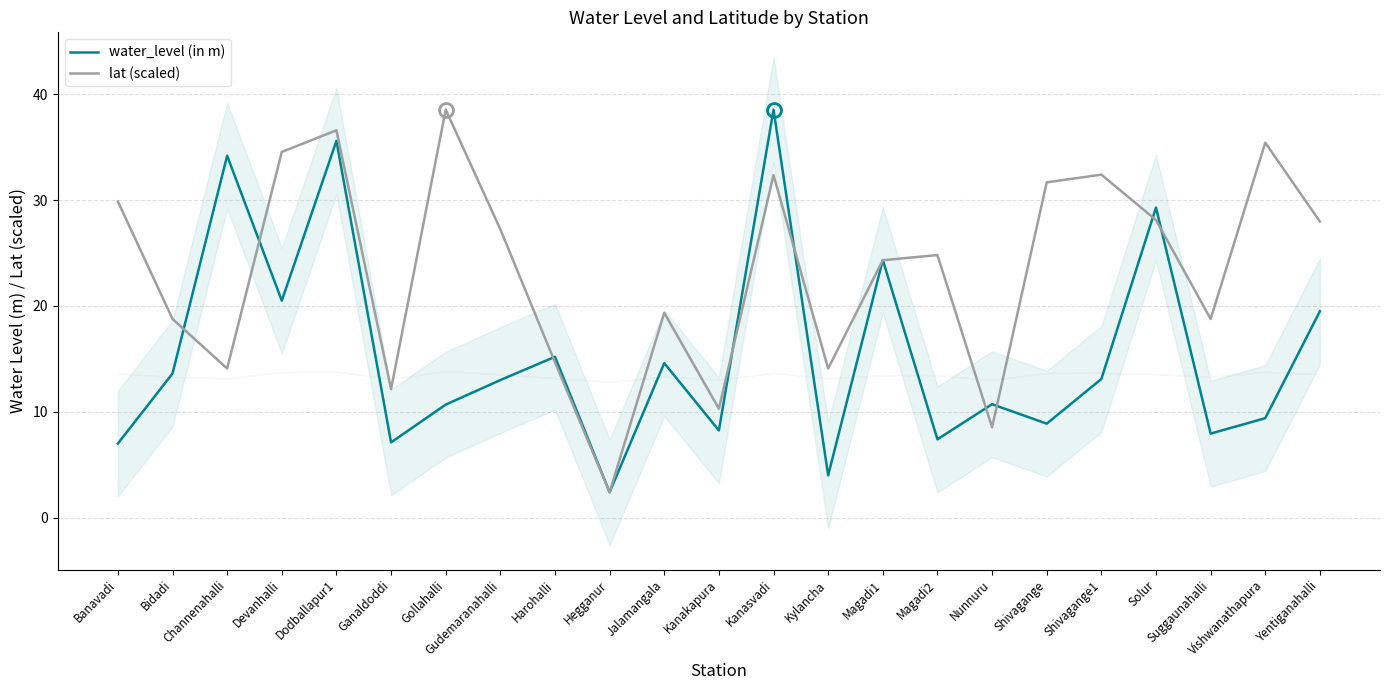

How many lines are shown in the chart?

2